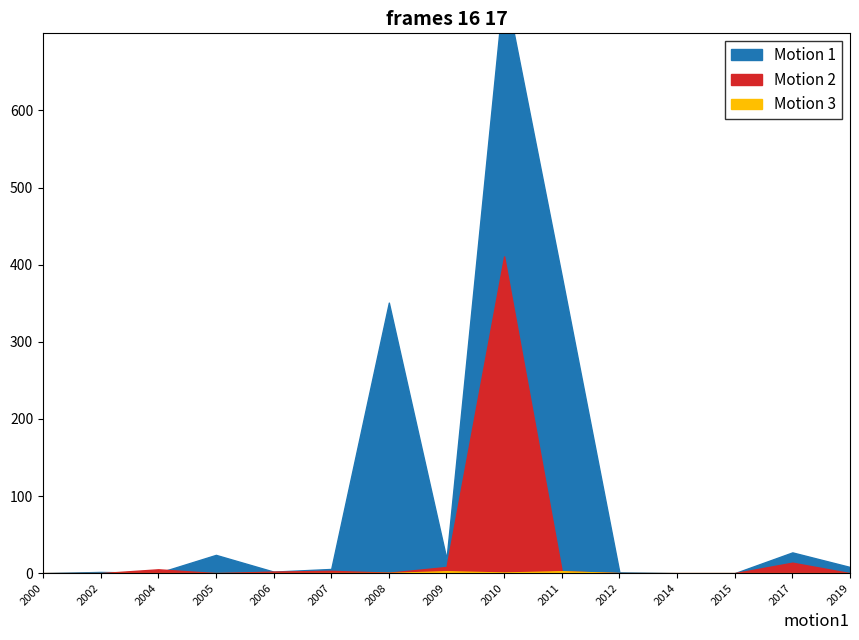

At which category does the chart reach its minimum across all series?

2000